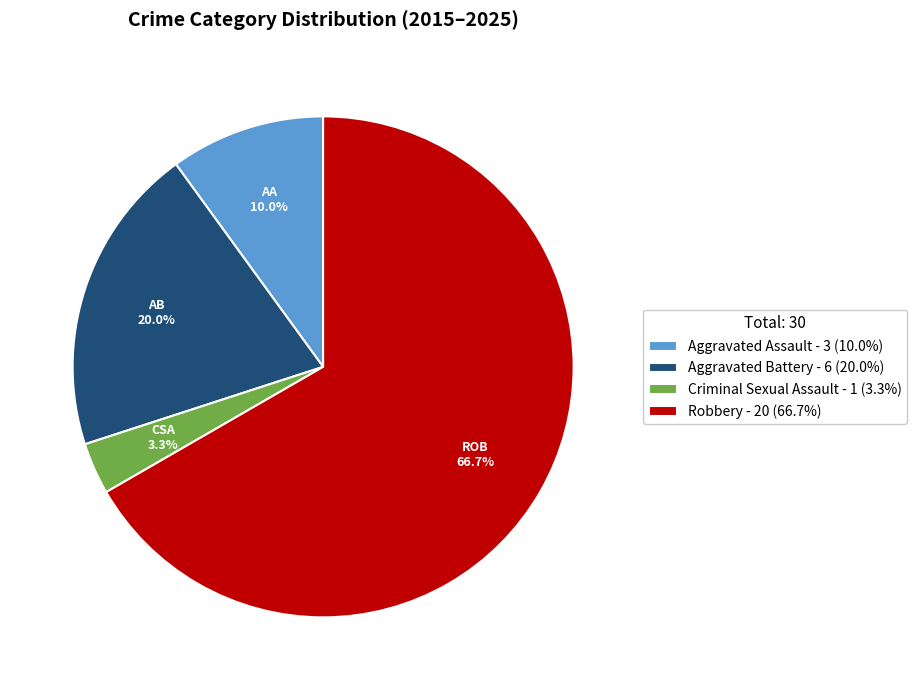

What percentage is the Aggravated Battery slice, to the nearest percent?

20%